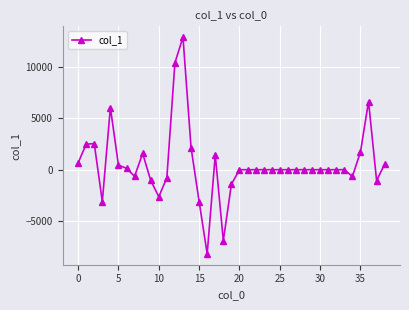

True or false: there are more than 2 points higher than both neighbors.

True